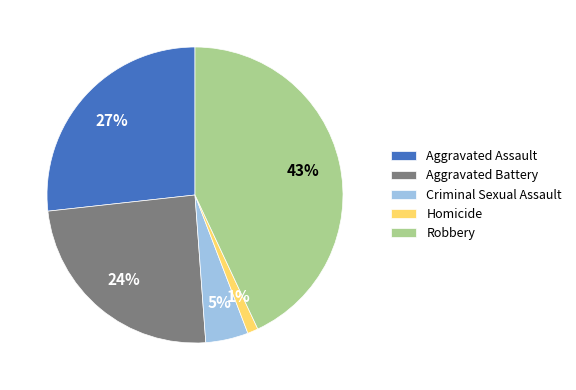

Count the number of slices in the pie.

5